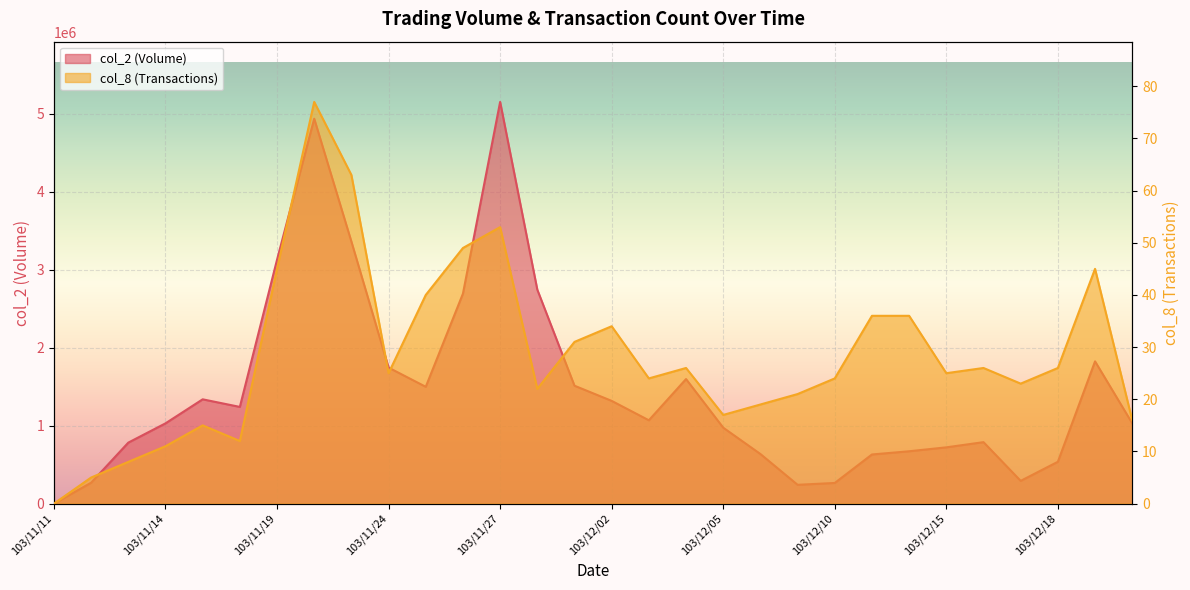

What is the difference between the second highest and minimum values in the col_8 series?

63